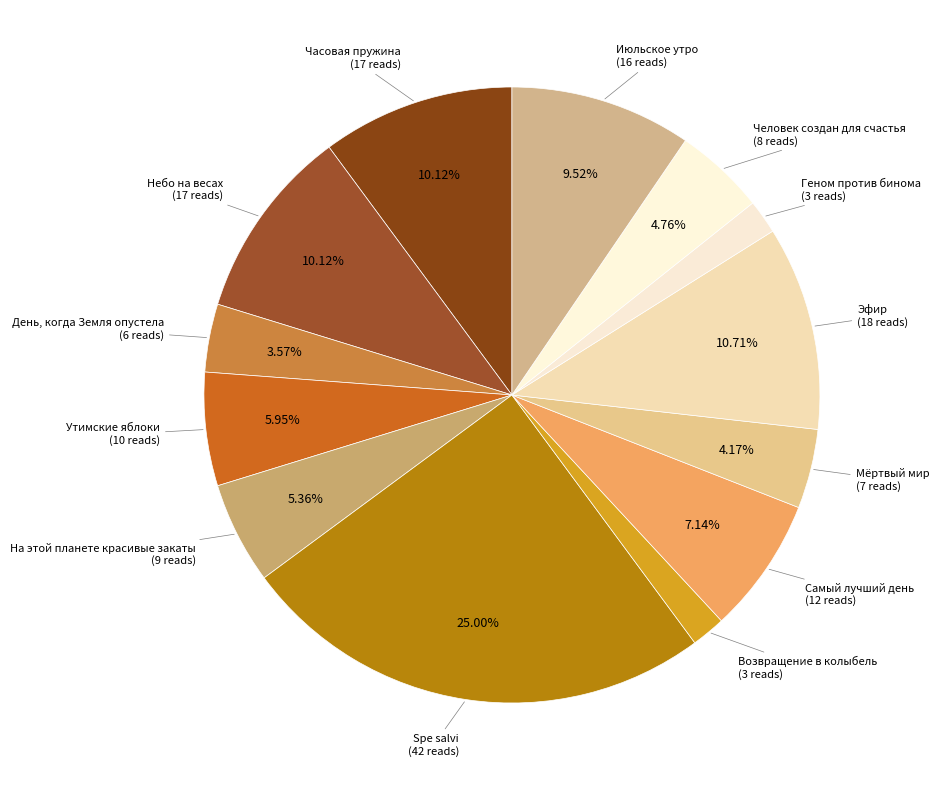

What is the smallest slice in the pie chart?

Возвращение в колыбель